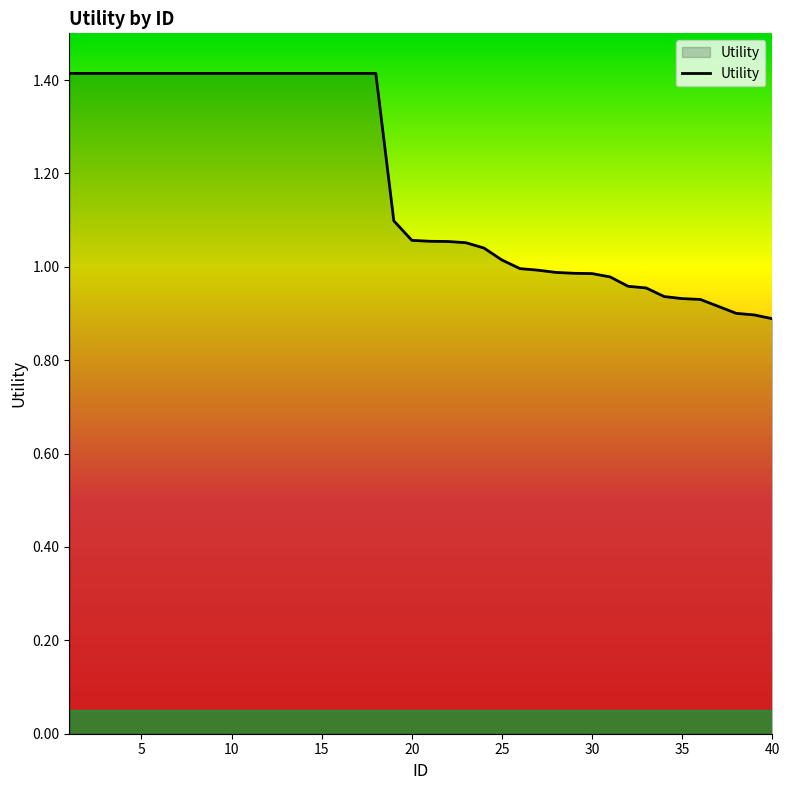

What is the difference between the maximum and minimum values?

0.5